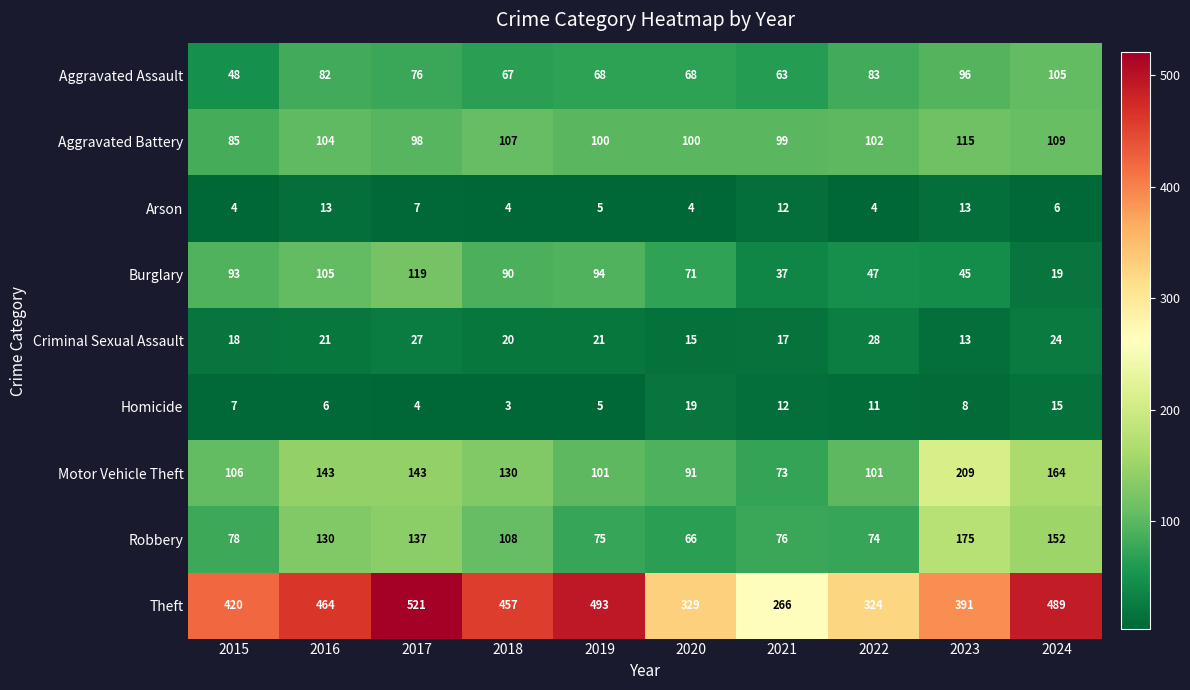

Count the number of data series in this chart.

9